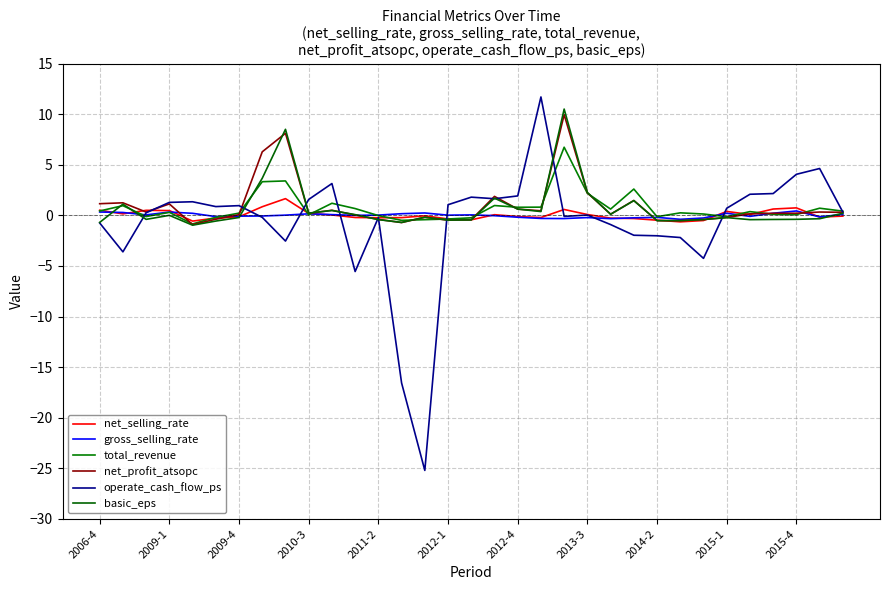

Which series has the largest total across all categories?

net_profit_atsopc